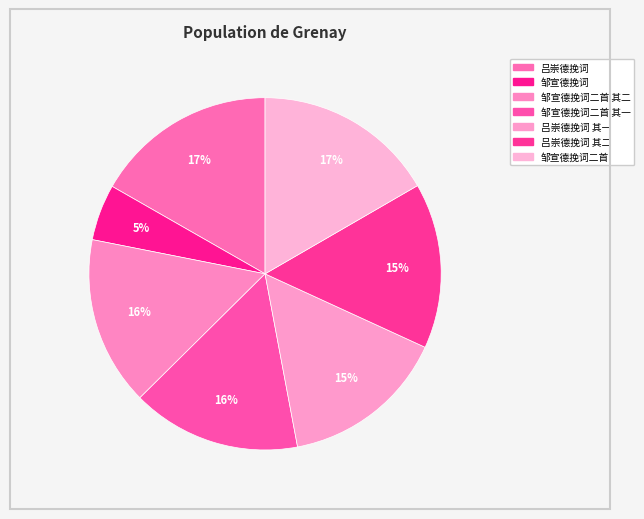

What is the change in value from 吕崇德挽词 to 邹宣德挽词二首 其二?

-80941